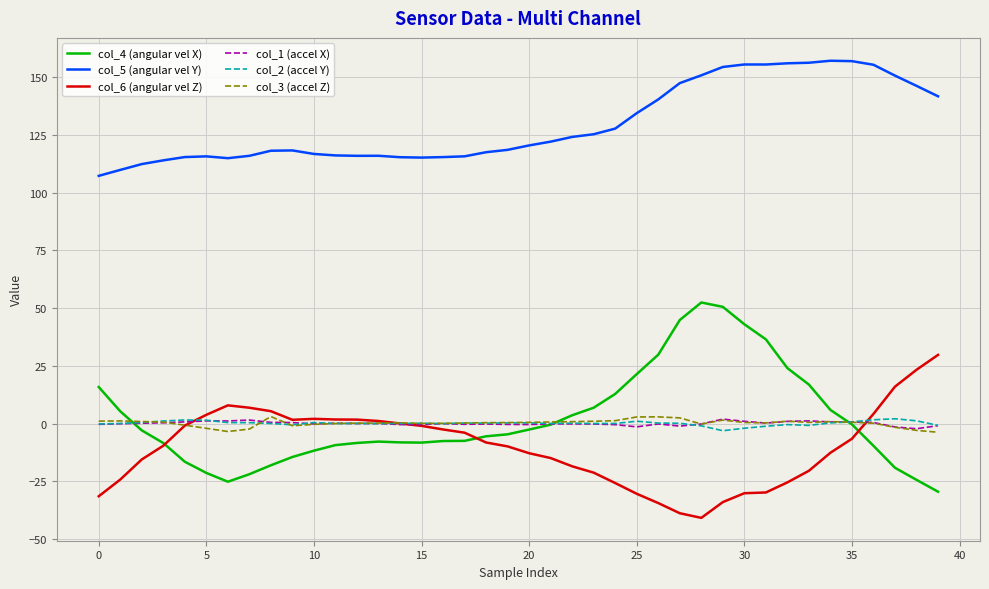

True or false: col_2 (accel Y) and col_5 (angular vel Y) intersect in this chart.

False